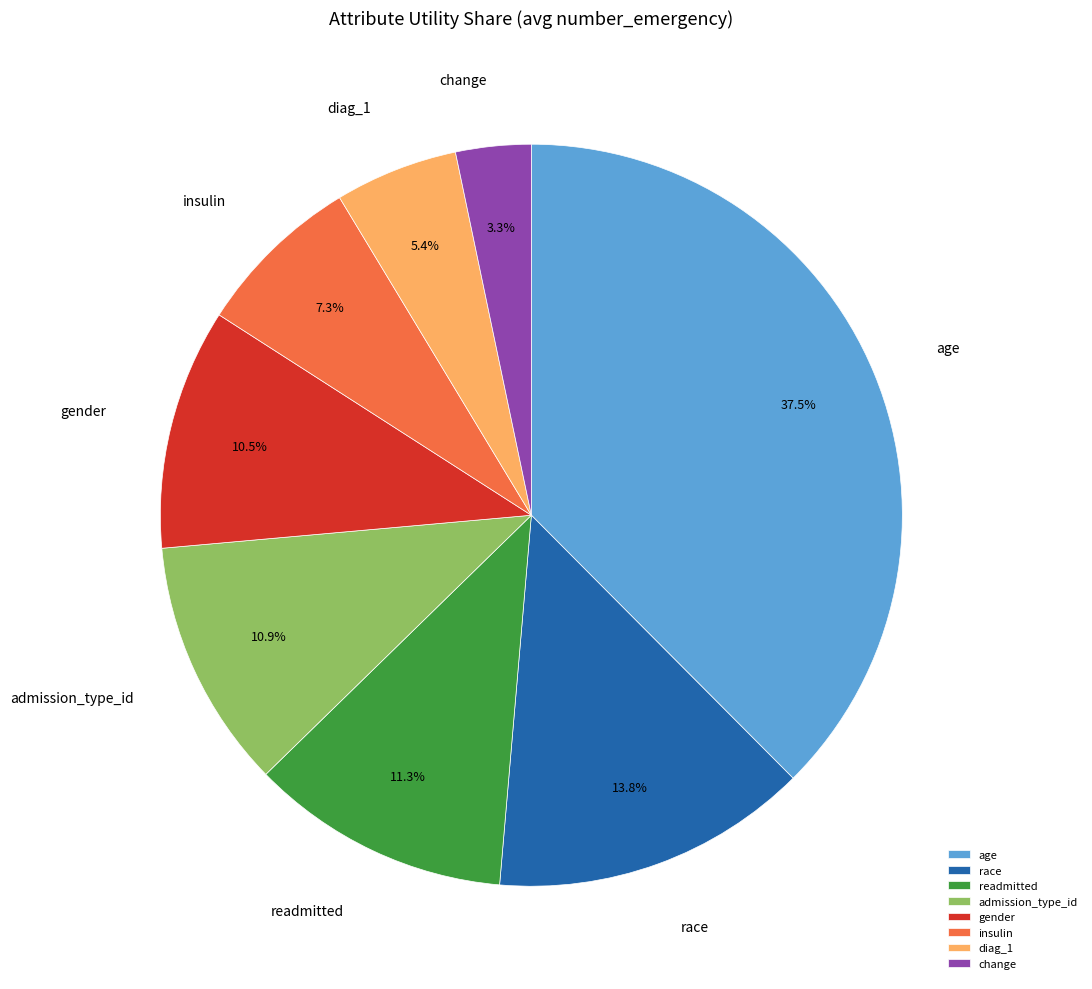

How many slices are in this pie chart?

8